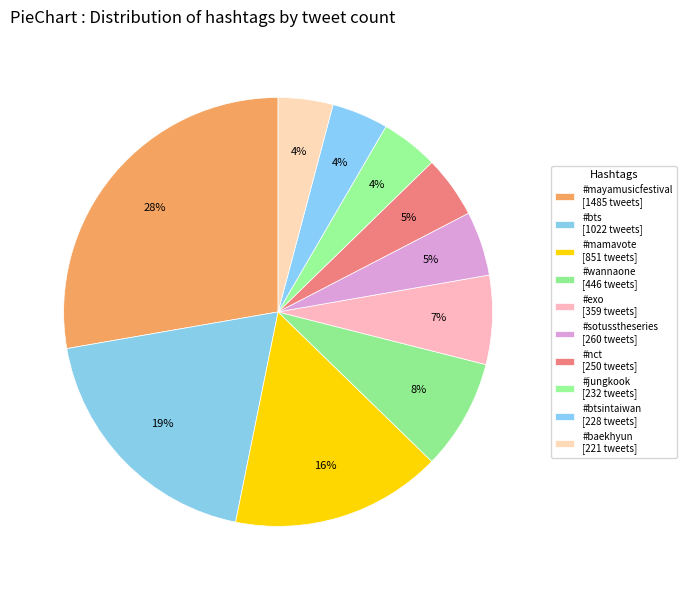

Rank the categories by value from lowest to highest.

#baekhyun, #btsintaiwan, #jungkook, #nct, #sotusstheseries, #exo, #wannaone, #mamavote, #bts, #mayamusicfestival